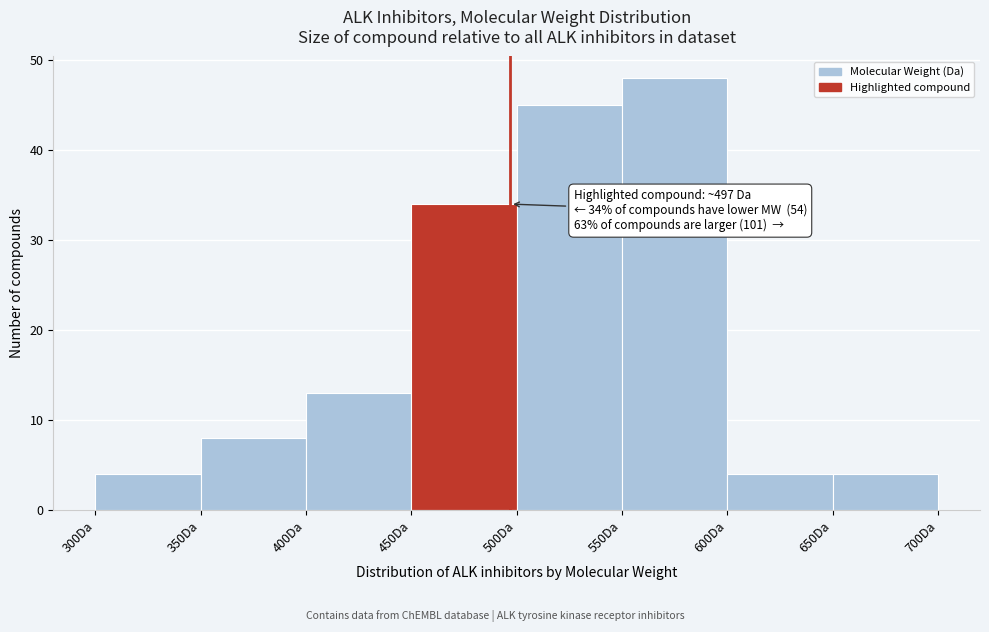

Which range on the x-axis has the tallest bar?

550 to 600